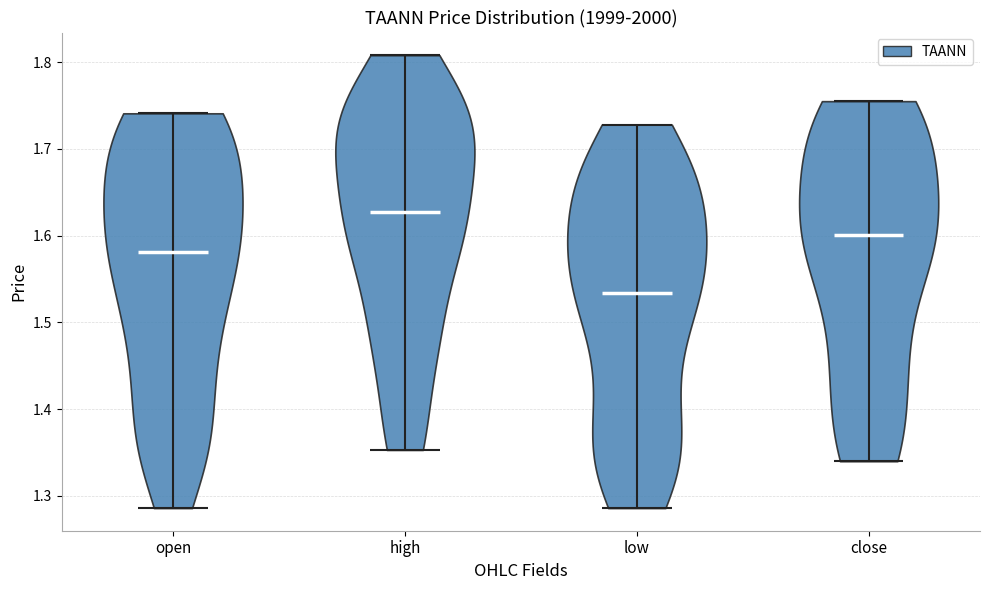

Which violin has the lowest median line?

low